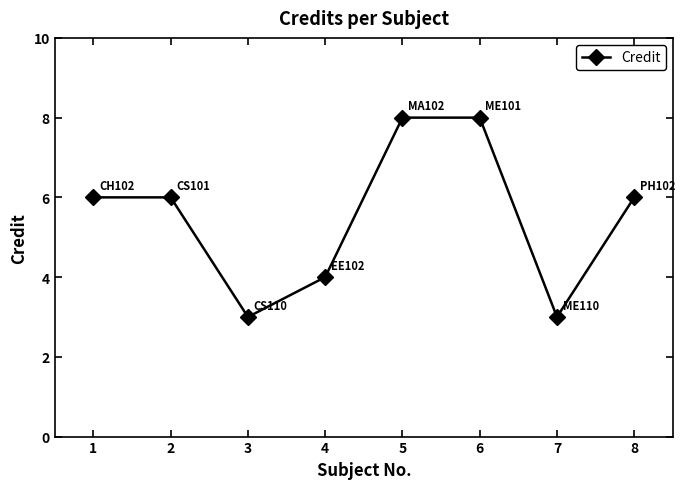

What is the difference between the values at 5 and 7?

5